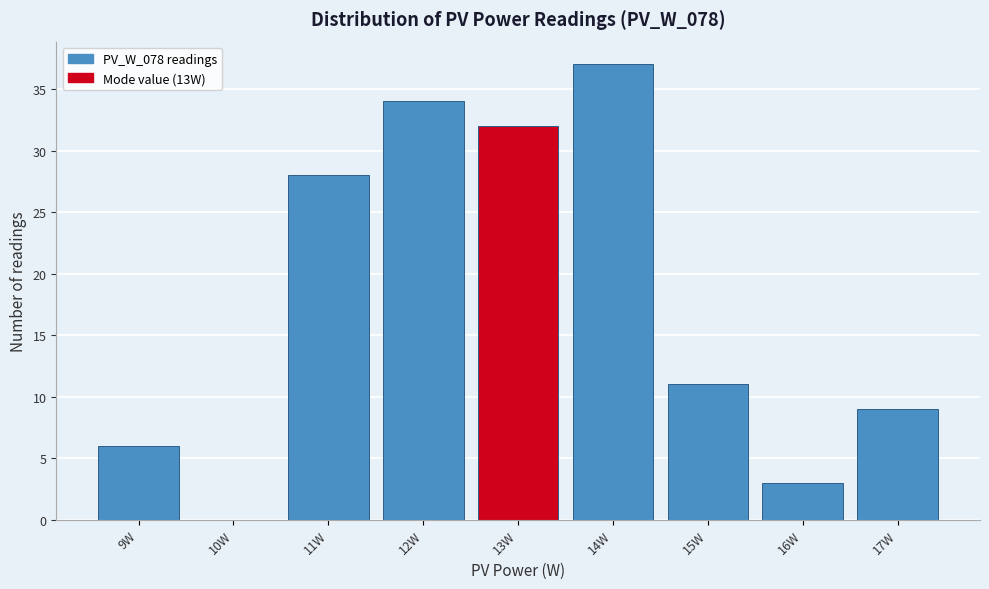

What is the height of the bar covering 15.5 to 16.5 on the x-axis? The values are not printed on the chart, so give them approximately, as read against the axis.

3